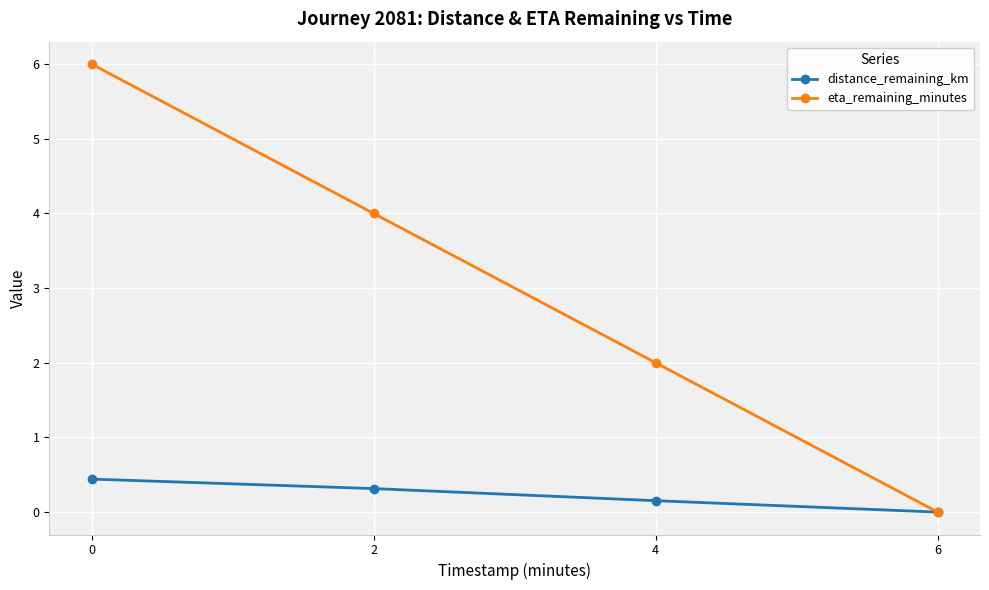

Which series has the widest spread of values?

eta_remaining_minutes